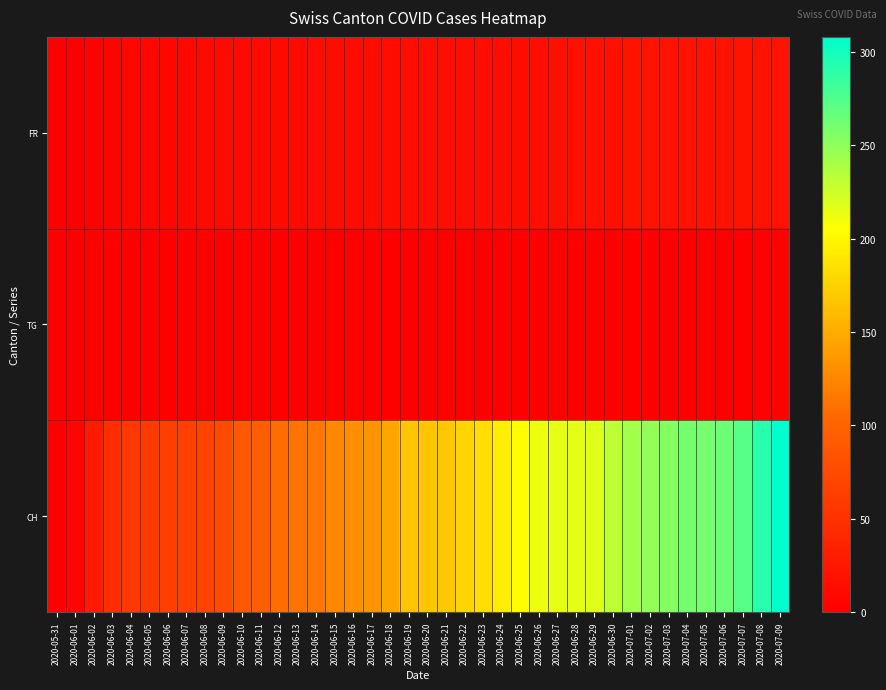

Reading left to right, transcribe all the data shown in this chart.

FR: 2020-05-31=0	2020-06-01=0	2020-06-02=2	2020-06-03=4	2020-06-04=7	2020-06-05=7	2020-06-06=8	2020-06-07=9	2020-06-08=10	2020-06-09=11	2020-06-10=12	2020-06-11=12	2020-06-12=12	2020-06-13=12	2020-06-14=13	2020-06-15=13	2020-06-16=13	2020-06-17=13	2020-06-18=14	2020-06-19=14	2020-06-20=14	2020-06-21=14	2020-06-22=14	2020-06-23=14	2020-06-24=14	2020-06-25=15	2020-06-26=15	2020-06-27=16	2020-06-28=17	2020-06-29=17	2020-06-30=17	2020-07-01=19	2020-07-02=20	2020-07-03=20	2020-07-04=20	2020-07-05=20	2020-07-06=20	2020-07-07=20	2020-07-08=20	2020-07-09=20
TG: 2020-05-31=0	2020-06-01=0	2020-06-02=0	2020-06-03=0	2020-06-04=0	2020-06-05=0	2020-06-06=0	2020-06-07=0	2020-06-08=0	2020-06-09=0	2020-06-10=0	2020-06-11=0	2020-06-12=0	2020-06-13=0	2020-06-14=0	2020-06-15=0	2020-06-16=0	2020-06-17=1	2020-06-18=1	2020-06-19=1	2020-06-20=1	2020-06-21=1	2020-06-22=1	2020-06-23=1	2020-06-24=1	2020-06-25=1	2020-06-26=1	2020-06-27=1	2020-06-28=1	2020-06-29=1	2020-06-30=1	2020-07-01=1	2020-07-02=1	2020-07-03=1	2020-07-04=1	2020-07-05=1	2020-07-06=1	2020-07-07=1	2020-07-08=2	2020-07-09=2
CH: 2020-05-31=0	2020-06-01=6	2020-06-02=28	2020-06-03=46	2020-06-04=56	2020-06-05=60	2020-06-06=64	2020-06-07=66	2020-06-08=69	2020-06-09=76	2020-06-10=90	2020-06-11=96	2020-06-12=108	2020-06-13=112	2020-06-14=114	2020-06-15=126	2020-06-16=130	2020-06-17=133	2020-06-18=145	2020-06-19=167	2020-06-20=167	2020-06-21=168	2020-06-22=177	2020-06-23=183	2020-06-24=194	2020-06-25=204	2020-06-26=212	2020-06-27=215	2020-06-28=216	2020-06-29=218	2020-06-30=231	2020-07-01=243	2020-07-02=249	2020-07-03=255	2020-07-04=260	2020-07-05=261	2020-07-06=264	2020-07-07=272	2020-07-08=292	2020-07-09=308